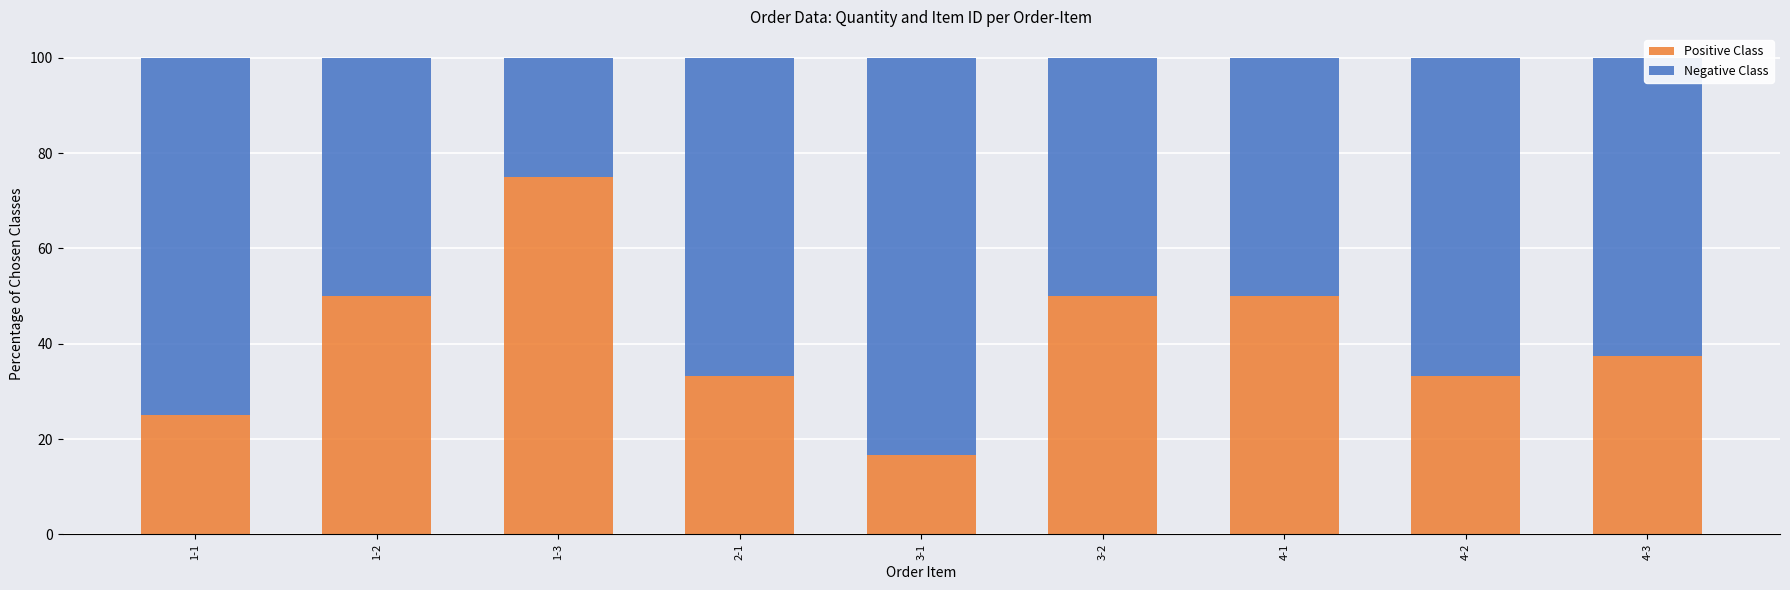

Is it true that Positive Class equals 20.0 at 3-2?

False